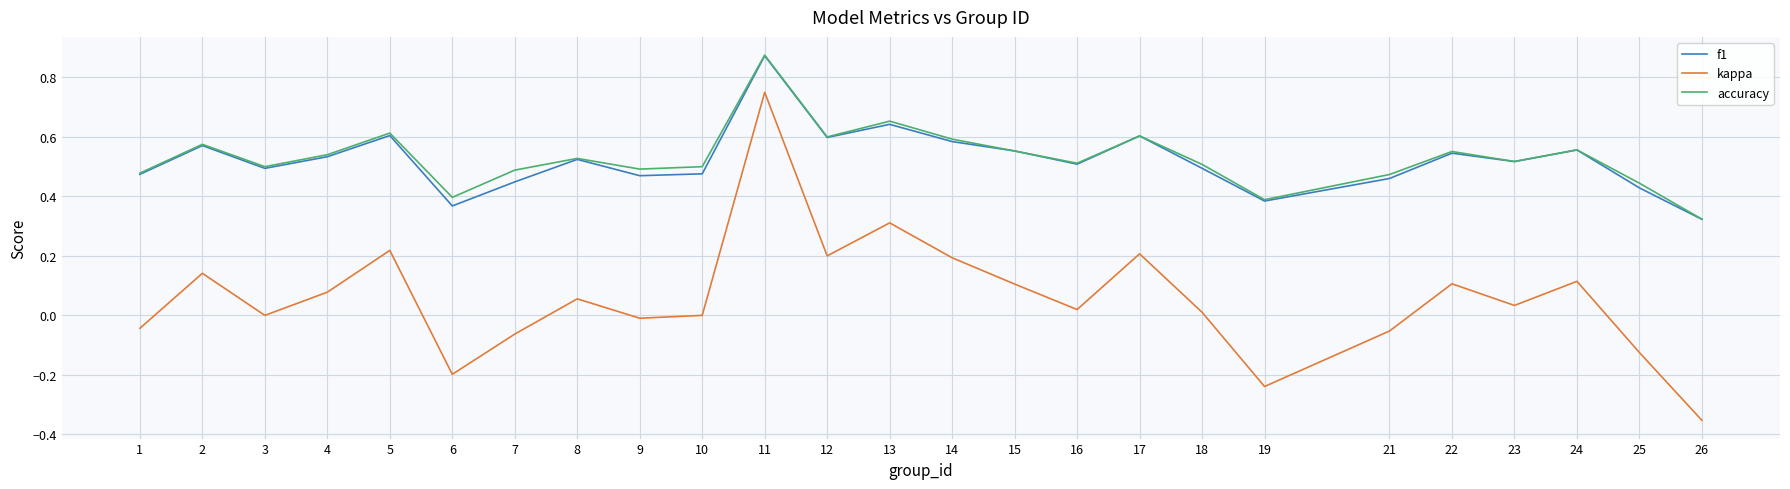

True or false: f1 and kappa intersect in this chart.

False